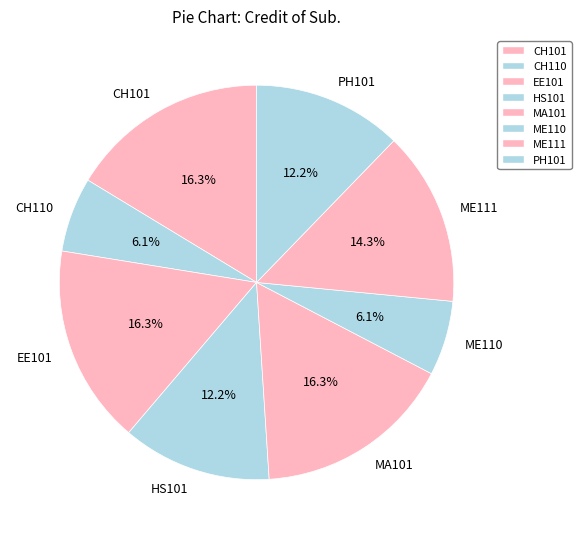

Which has a higher value, HS101 or ME111?

ME111